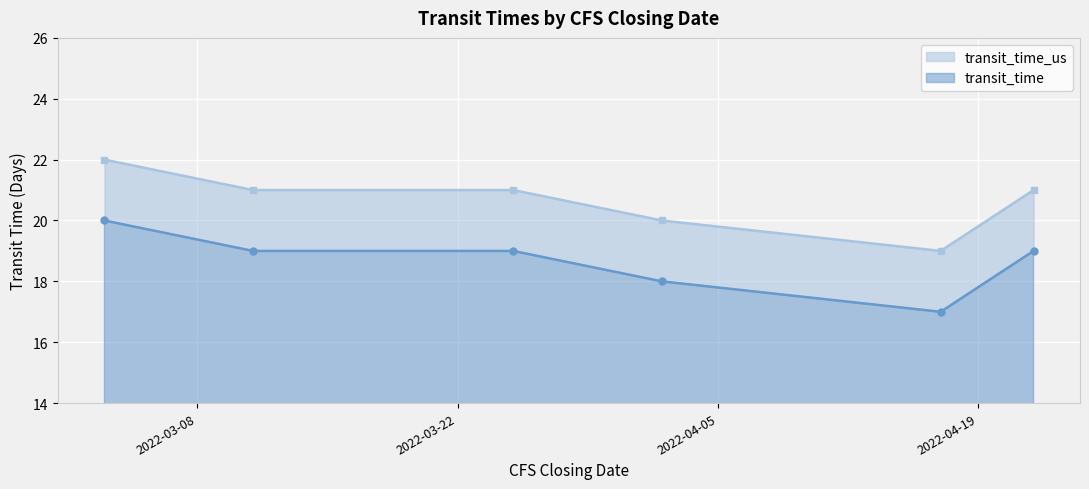

True or false: transit_time and transit_time_us cross at least once.

False